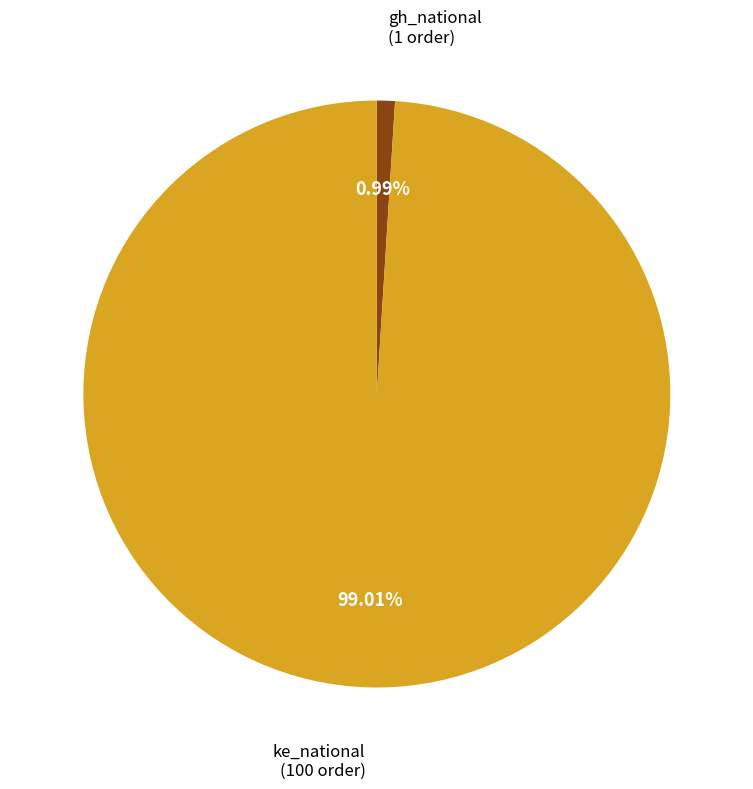

Is there any slice that represents more than half of the pie?

Yes